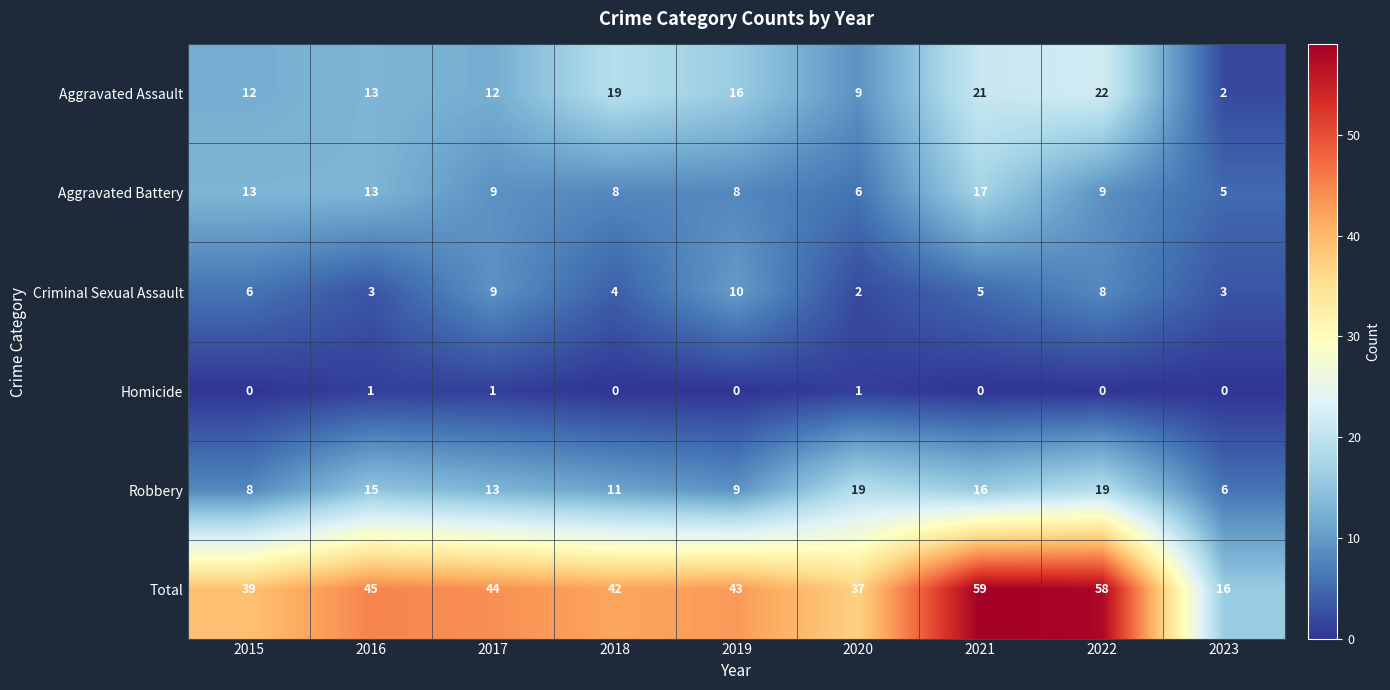

List the series in order of their peak value, lowest first.

Homicide, Criminal Sexual Assault, Aggravated Battery, Robbery, Aggravated Assault, Total